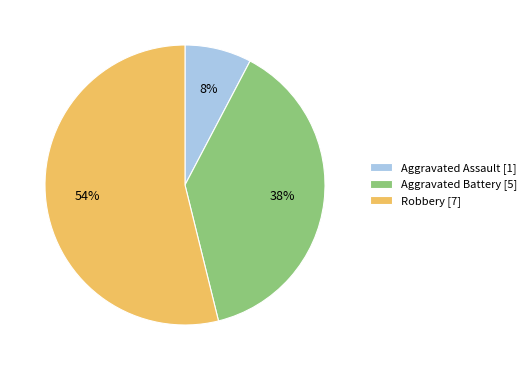

Does any single category account for the majority?

Yes